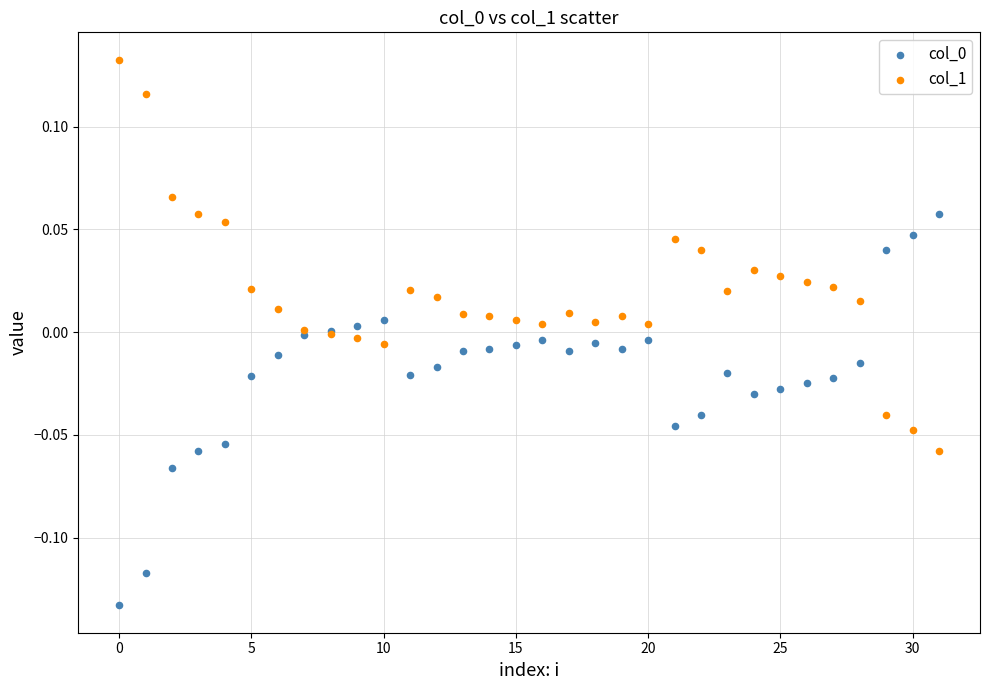

Which series reaches the maximum Y coordinate?

col_1